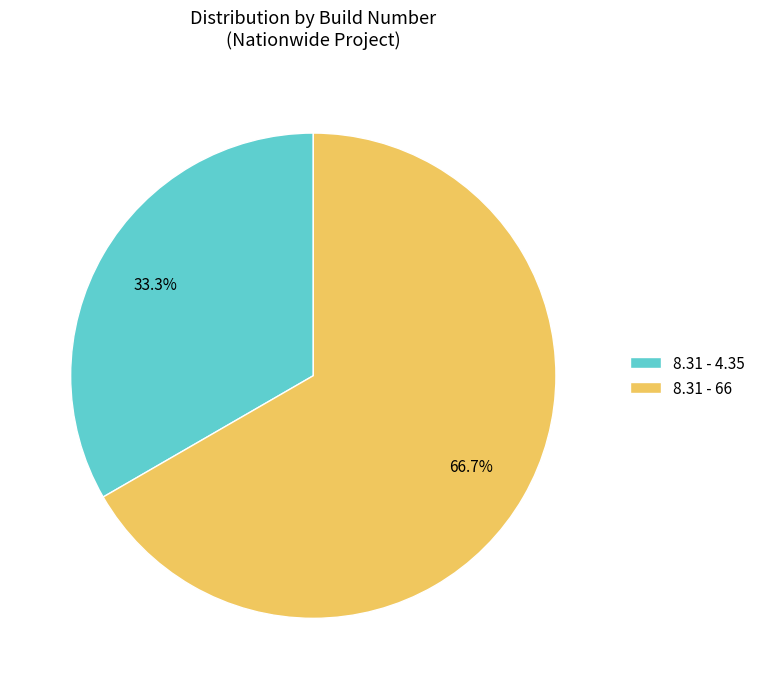

How many slices are in this pie chart?

2